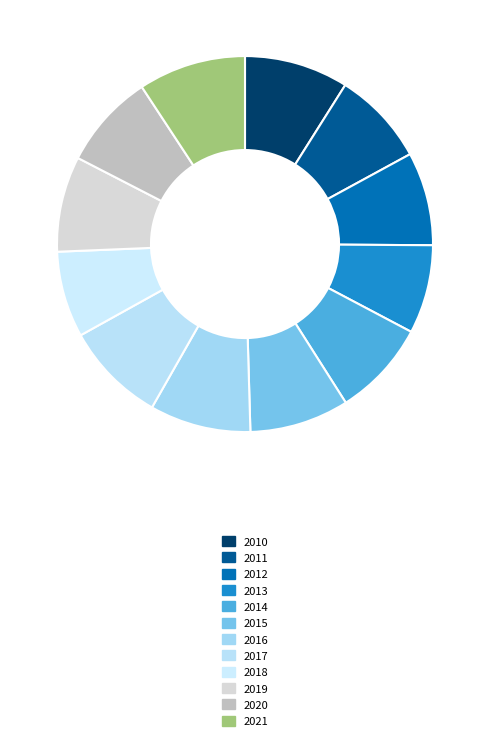

How many slices are in this pie chart?

12